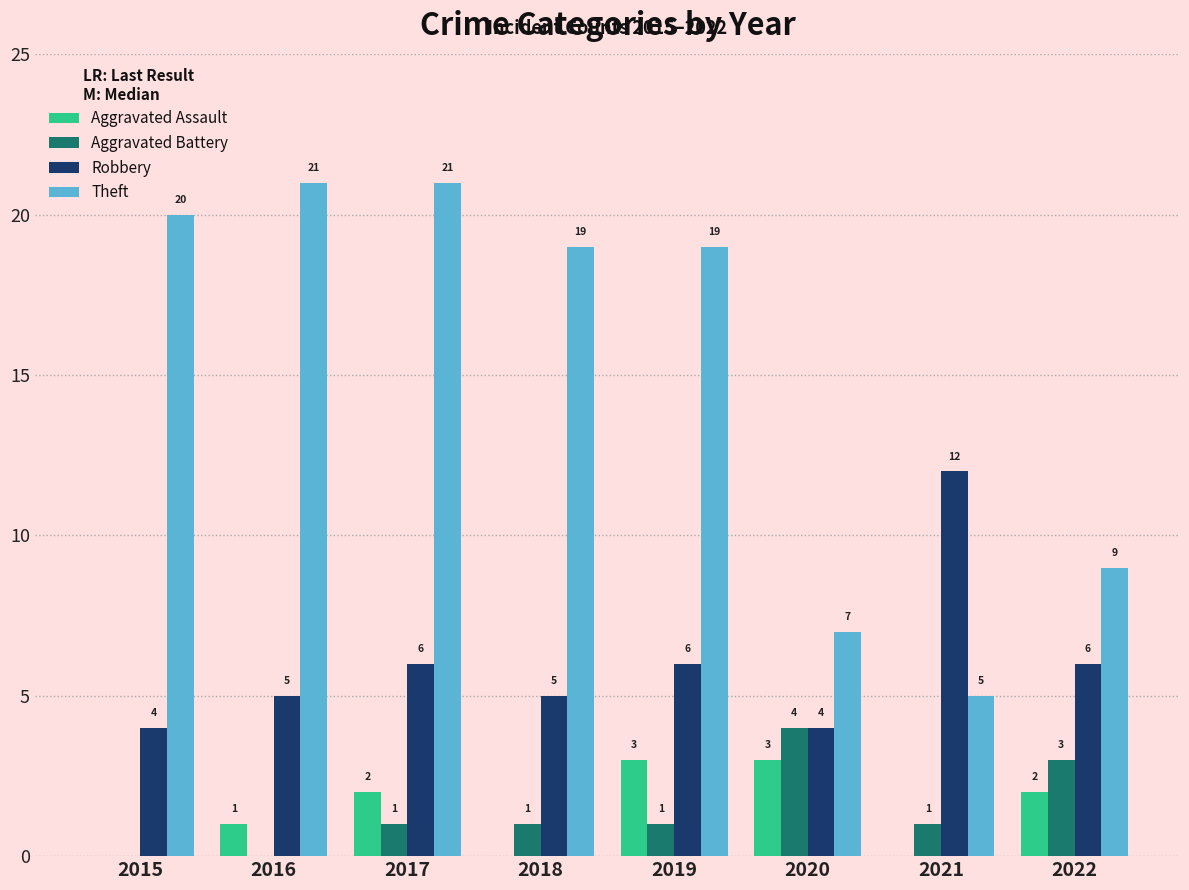

Are the bars horizontal?

No